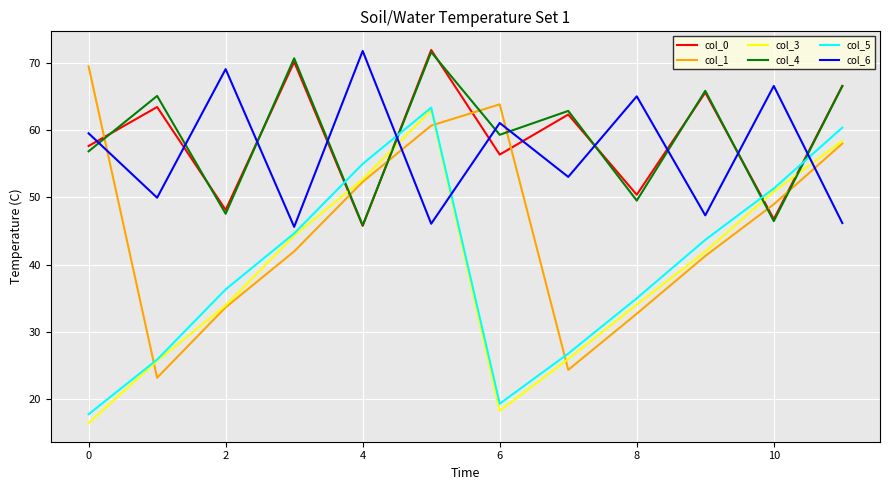

What is the maximum value shown in the chart?

71.9